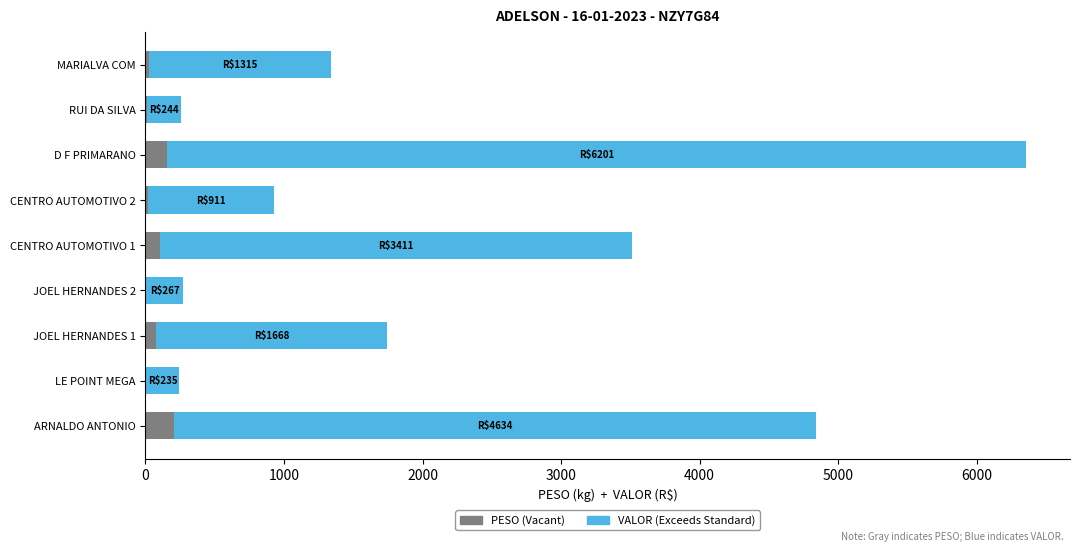

At which category is the sum across all series the highest?

D F PRIMARANO